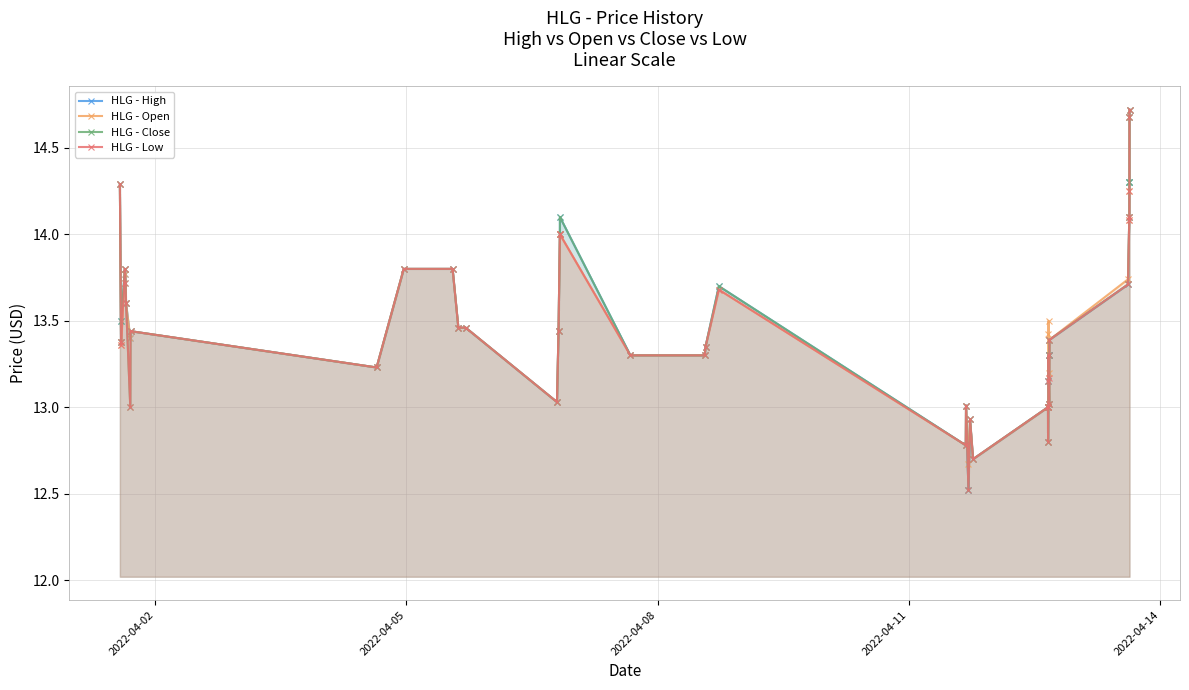

Which series has the largest total across all categories?

HLG - Open